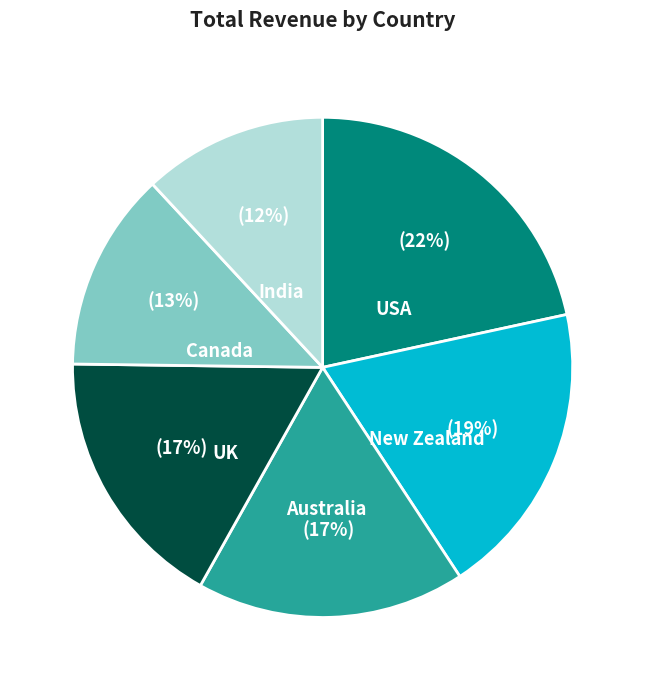

To the nearest percent, what percentage of the pie is Australia?

17%